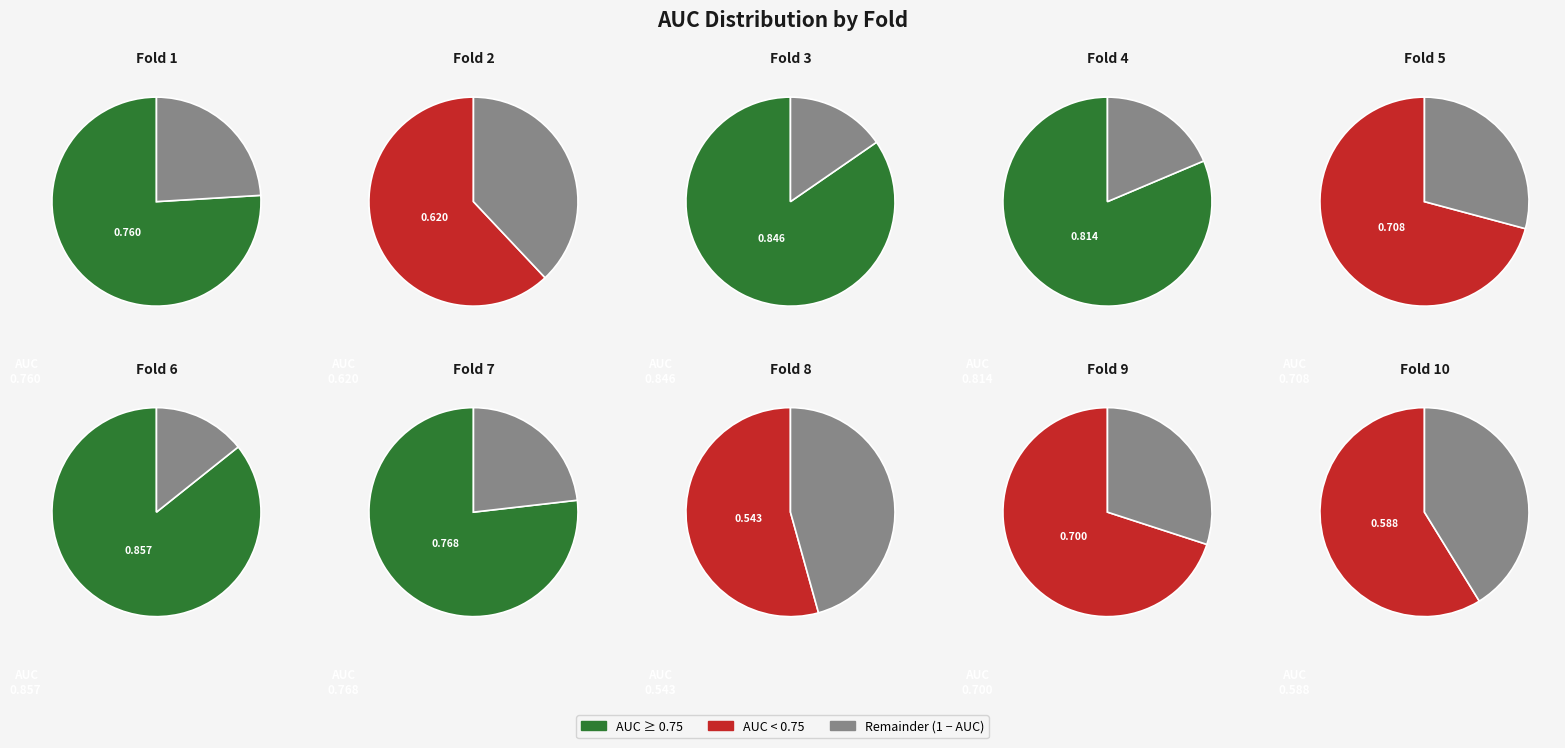

Do 9 and 1 together represent more than half of the pie?

No